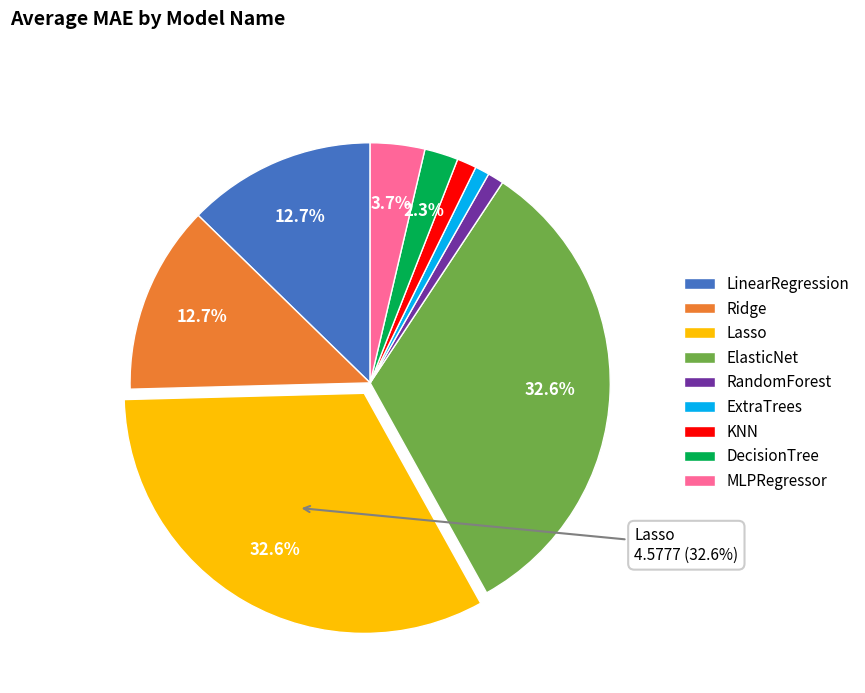

Do ElasticNet and Ridge together represent more than half of the pie?

No